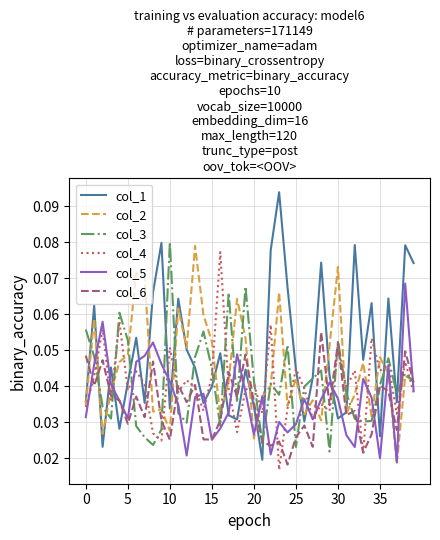

Which series has the widest spread of values?

col_1